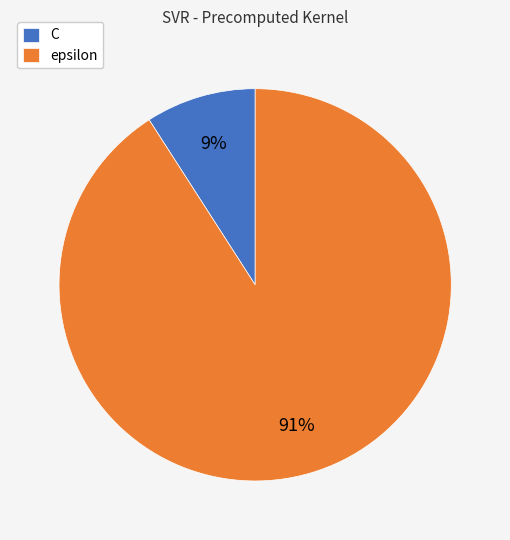

Does C represent more than half of the total?

No